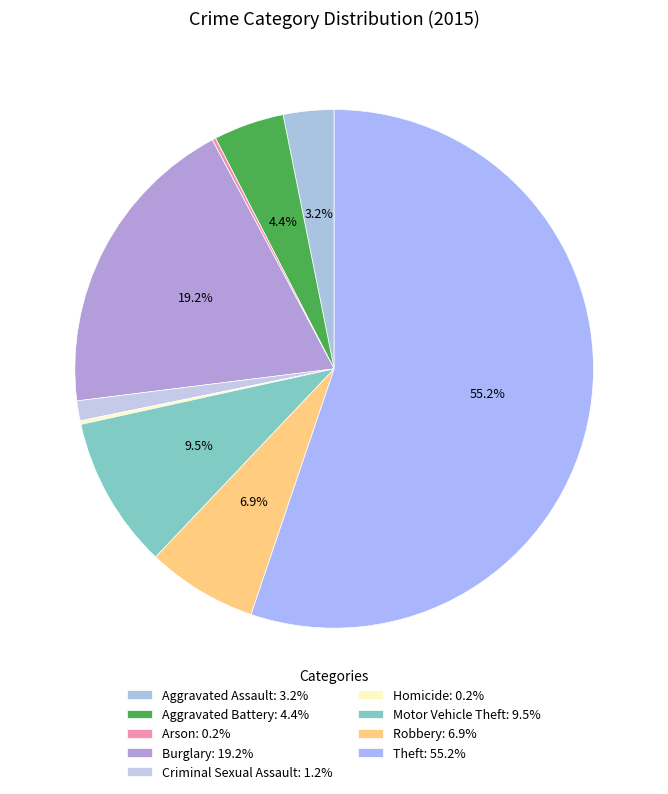

True or false: Criminal Sexual Assault accounts for 1% of the total.

True